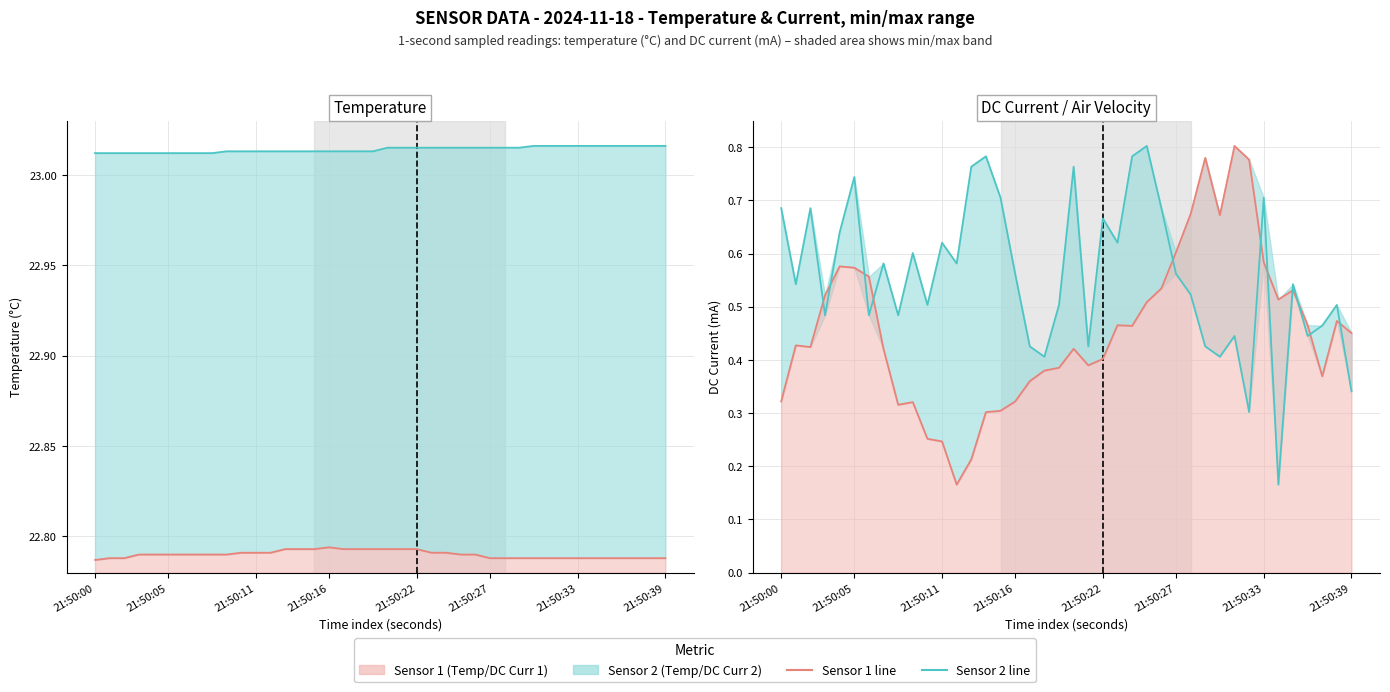

Rank the series by their maximum value, from lowest to highest.

Sensor 1, Sensor 2